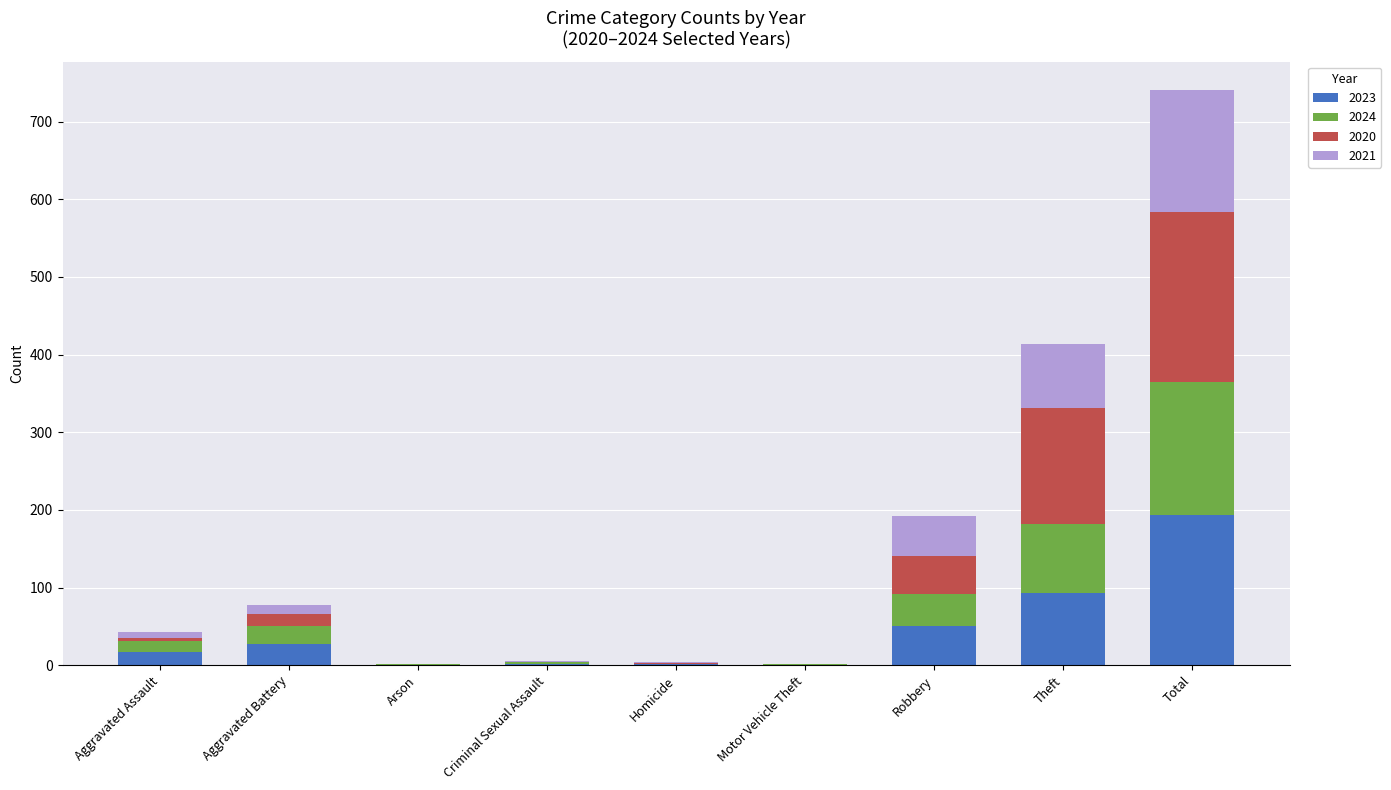

What is the sum of all 2023 values?

385